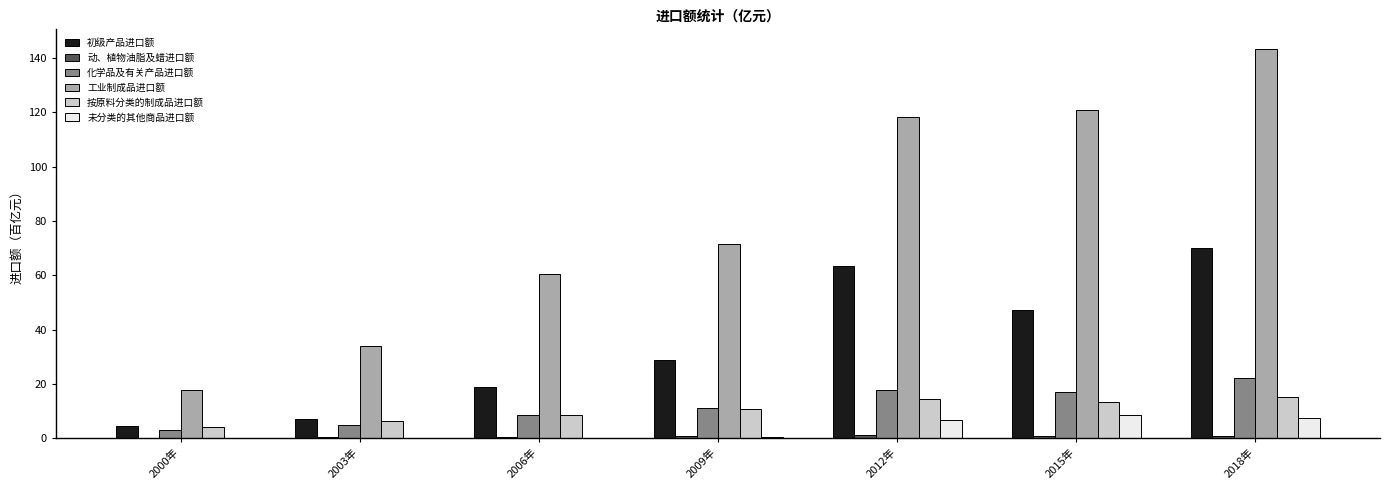

Which series has the largest total across all categories?

工业制成品进口额